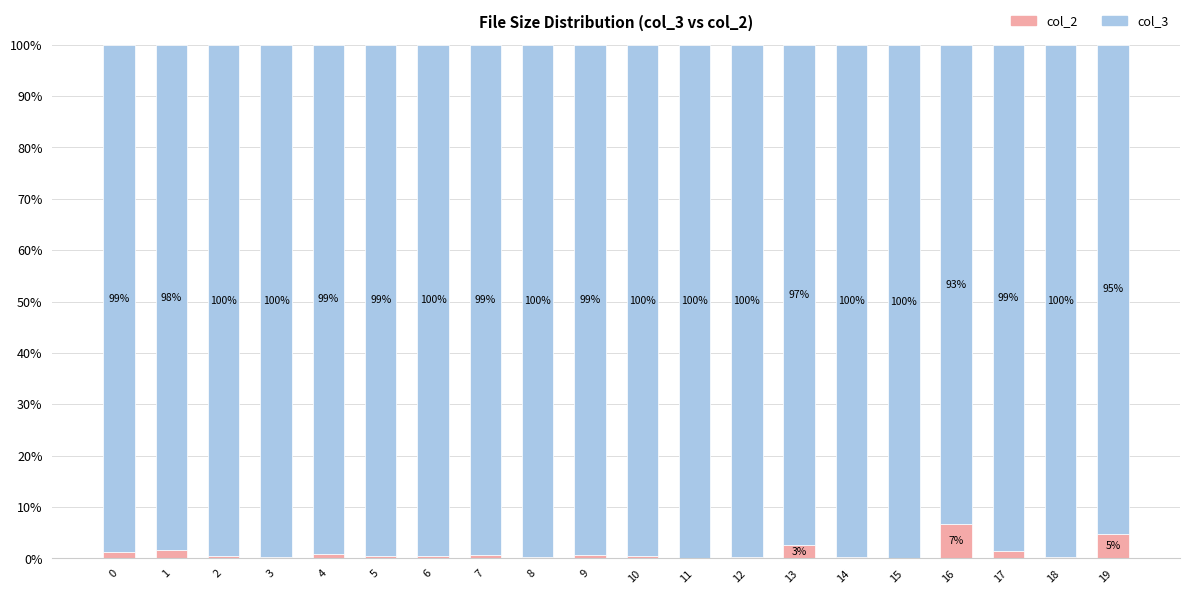

List the series in order of their overall mean, lowest first.

col_2, col_3